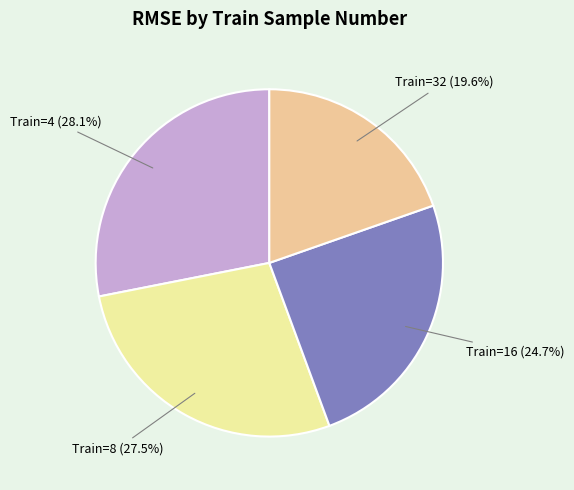

Count the number of slices in the pie.

4